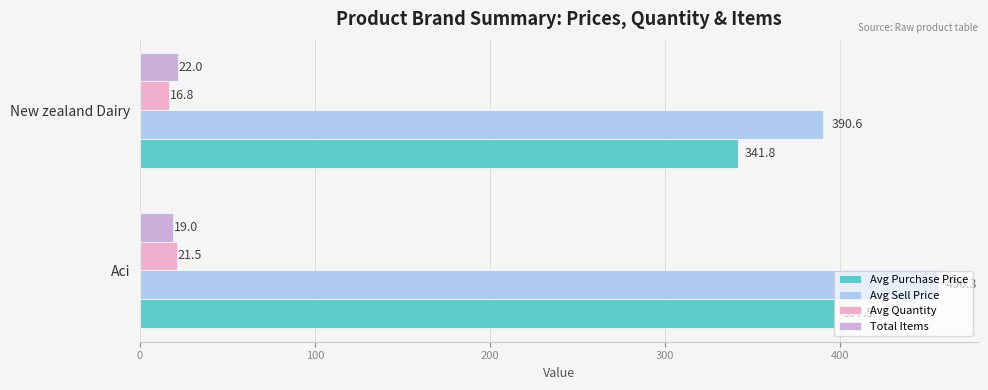

At which category does the chart reach its peak across all series?

Aci